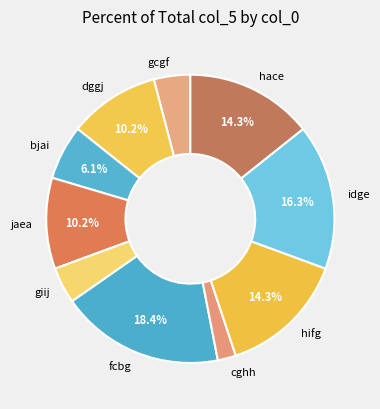

To the nearest percent, what portion does dggj represent?

10%